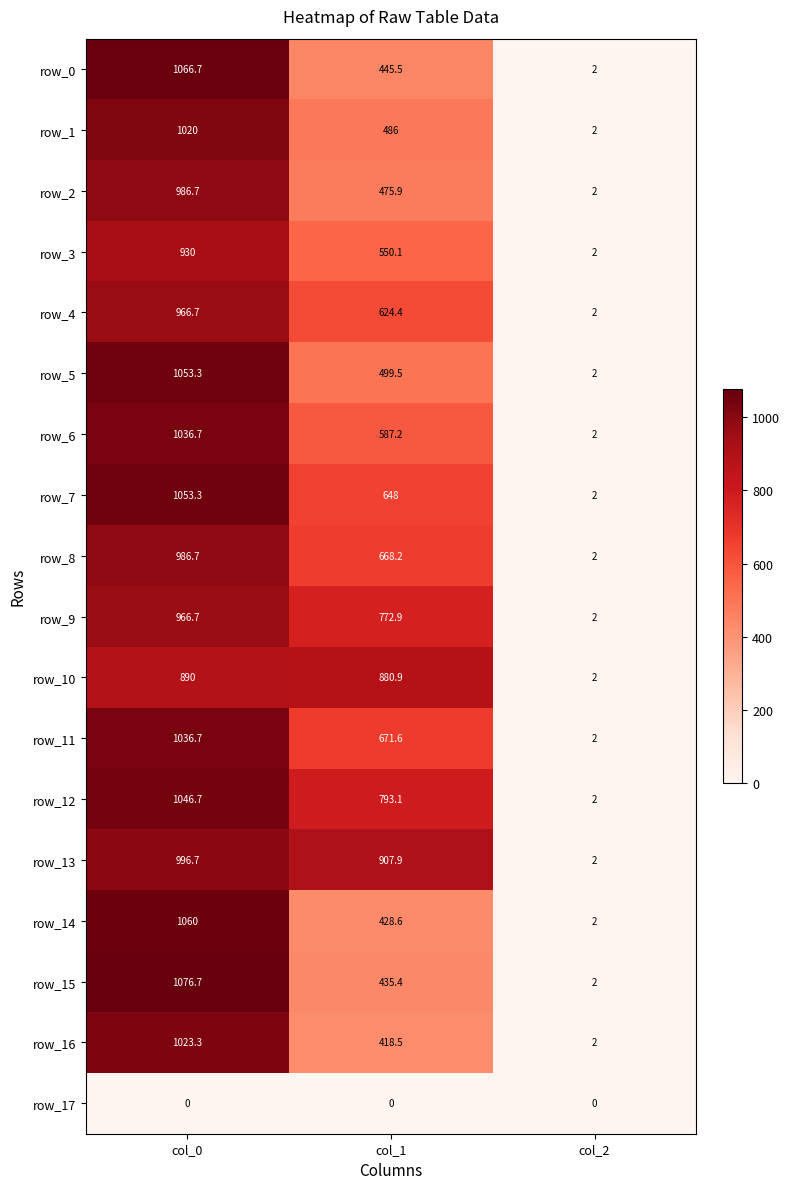

Which category has the lowest value in the row_16 series?

col_2